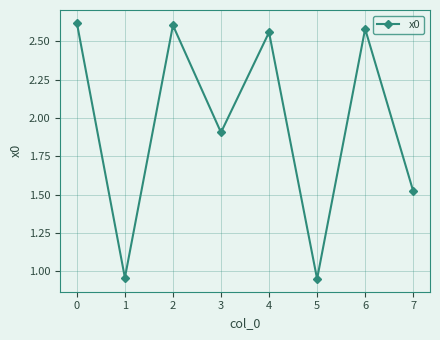

What is the value of the 4th point from the left?

1.9